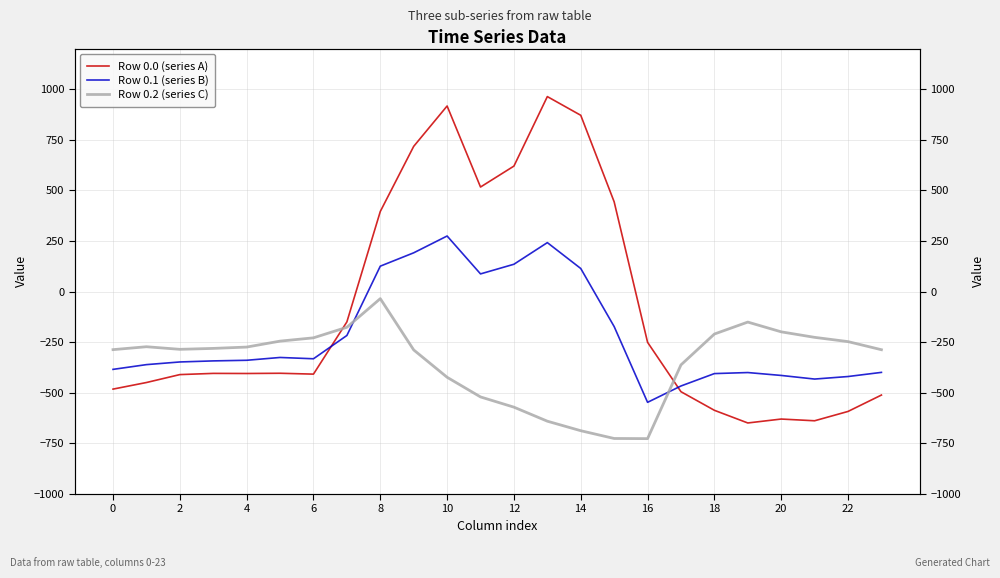

Reading left to right, transcribe all the data shown in this chart.

Row 0.0 (series A): -482.0	-449.5	-410.3	-404.4	-404.9	-403.8	-408.0	-150.1	395.3	716.9	916.2	516.0	619.4	962.7	870.3	443.0	-250.9	-494.8	-586.7	-649.2	-629.9	-638.4	-592.3	-511.3
Row 0.1 (series B): -384.6	-361.1	-347.9	-342.7	-339.6	-325.7	-332.2	-217.1	125.2	191.1	274.1	87.0	134.6	241.5	113.7	-173.1	-547.3	-466.6	-405.4	-400.2	-414.5	-432.4	-419.9	-399.4
Row 0.2 (series C): -287.1	-272.7	-285.5	-281.0	-274.4	-245.0	-228.8	-176.6	-35.3	-288.5	-423.5	-520.6	-571.2	-640.4	-687.4	-725.8	-726.6	-362.4	-210.0	-151.0	-199.2	-226.4	-247.4	-287.5